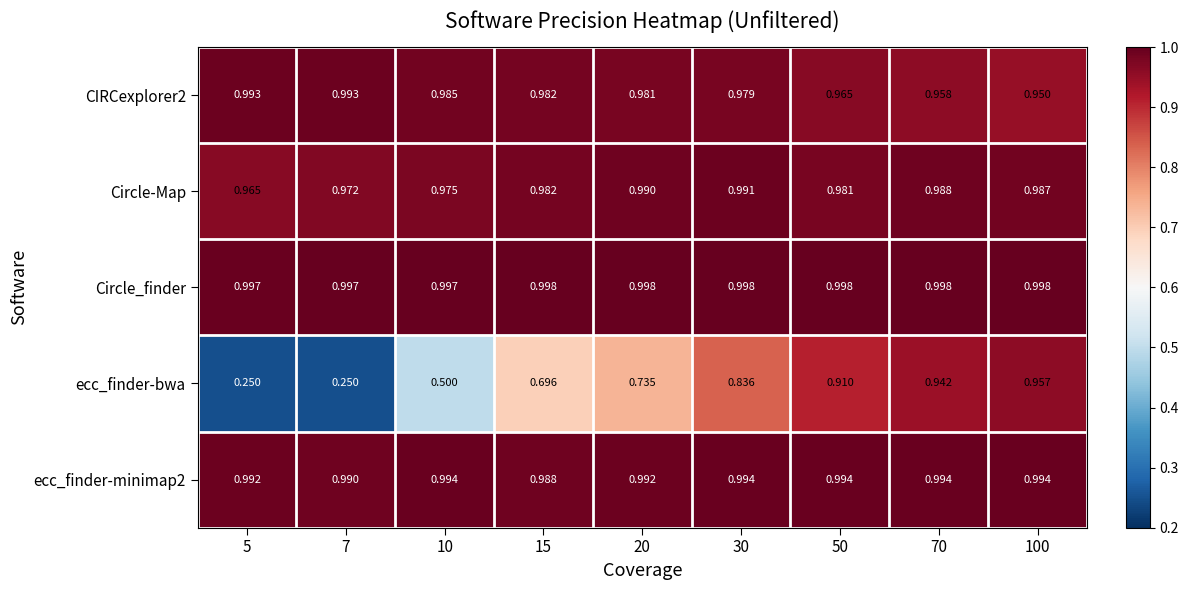

Which series changed the most between 5 and 10?

ecc_finder-bwa